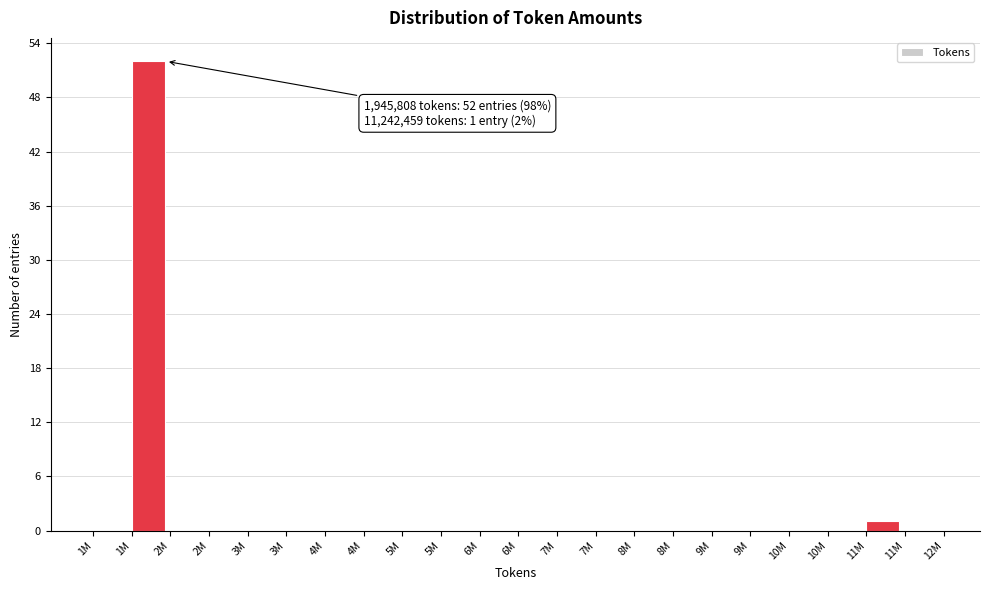

Count the number of categories in the chart.

22